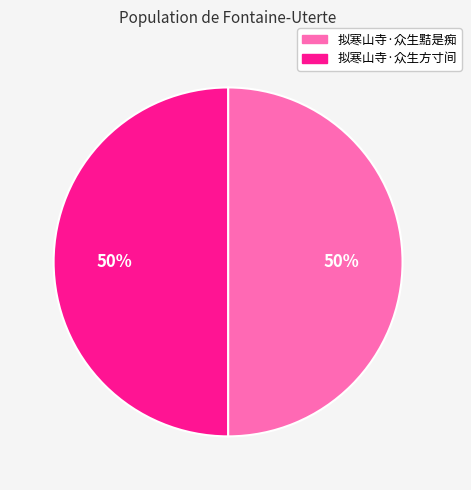

The 拟寒山寺·众生黠是痴 slice represents 50% of the pie. True or false?

True